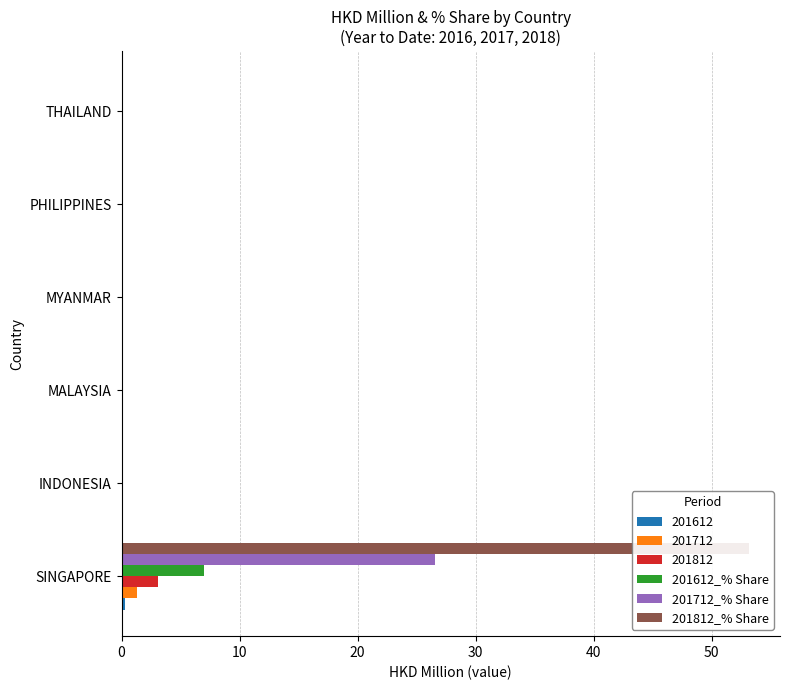

How many bars are there in total?

18